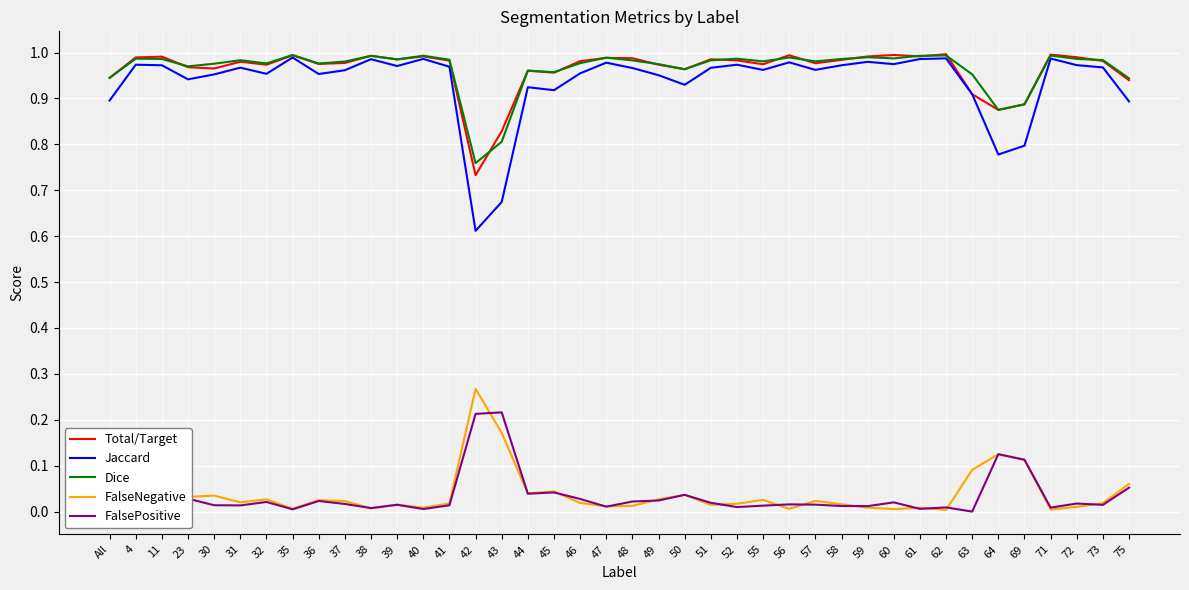

True or false: Jaccard has a value of 0.4 at 52.

False